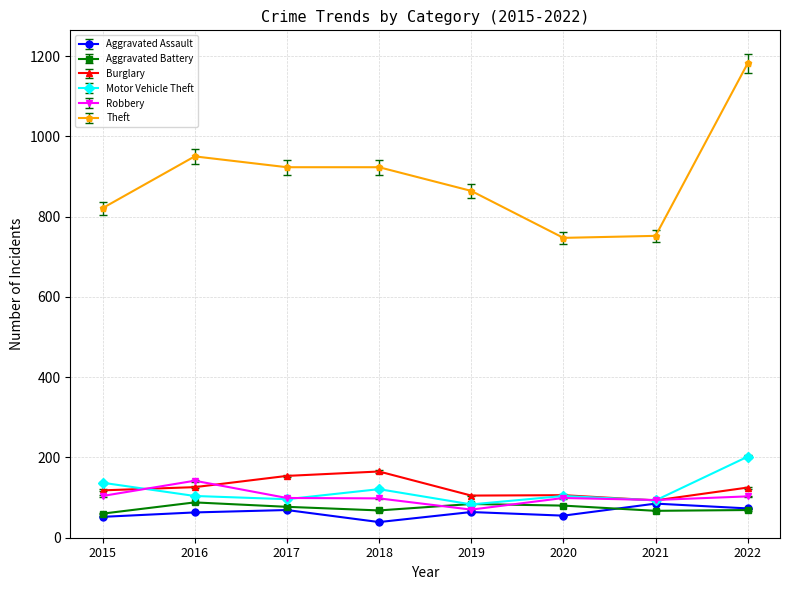

Where is the first local maximum for Theft?

2016